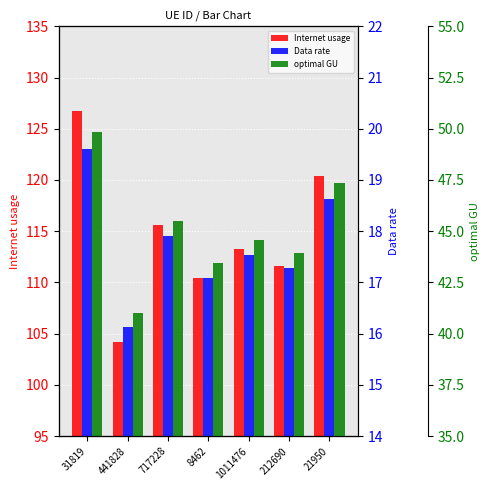

At which label is optimal GU closest to 45?

1011476